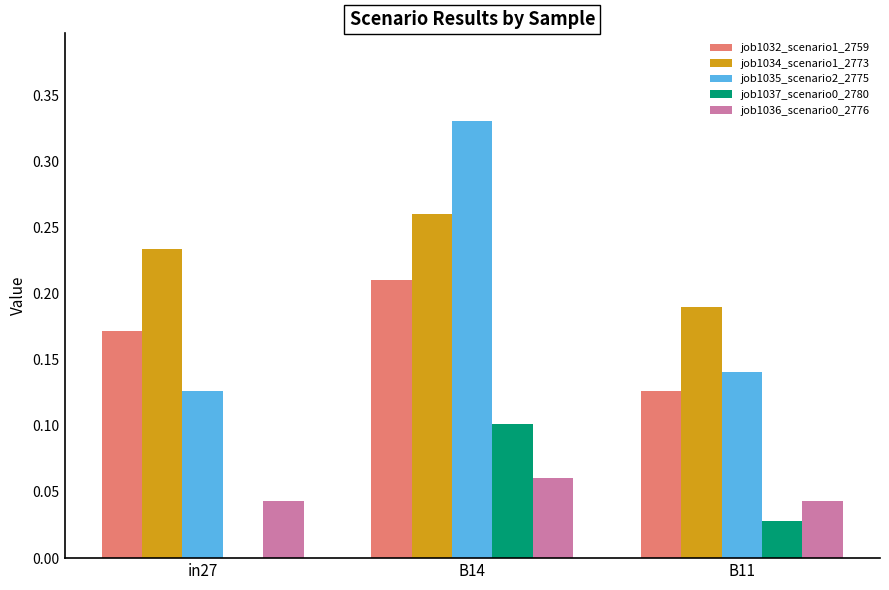

What is the sum of the job1034_scenario1_2773 values at B11 and in27?

0.4